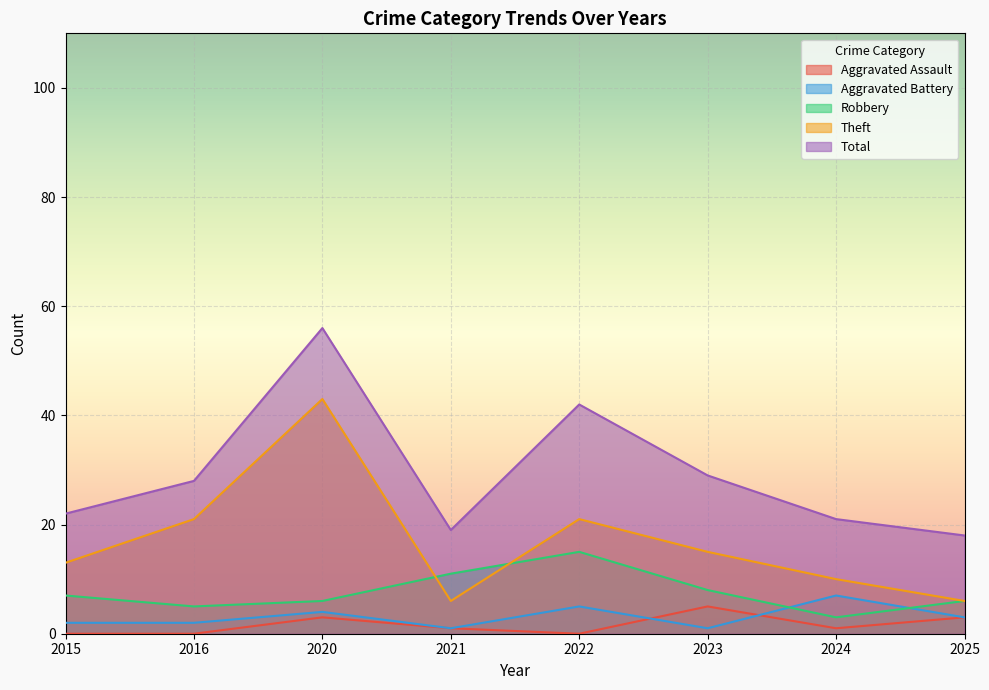

What is the maximum value shown in the chart?

56